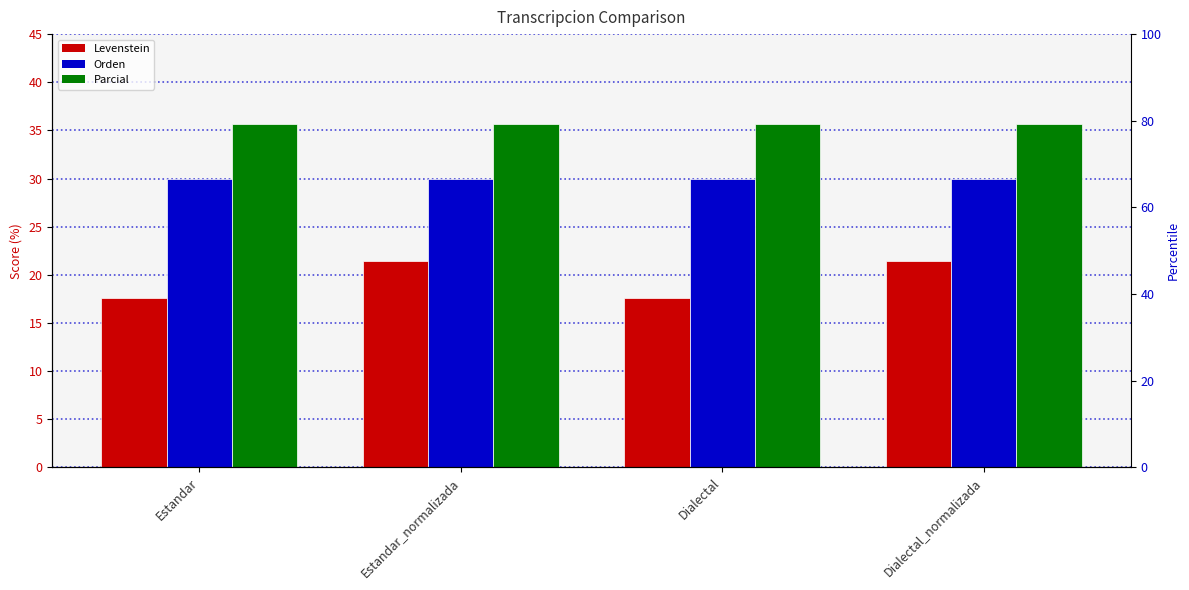

What is the sum of the Levenstein values at Estandar and Dialectal?

35.3